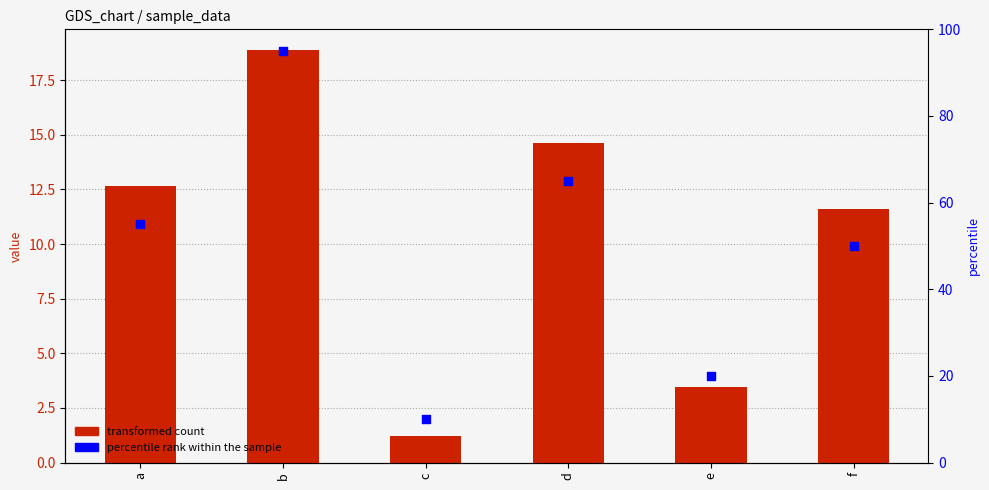

Which series reaches the minimum Y coordinate?

transformed count